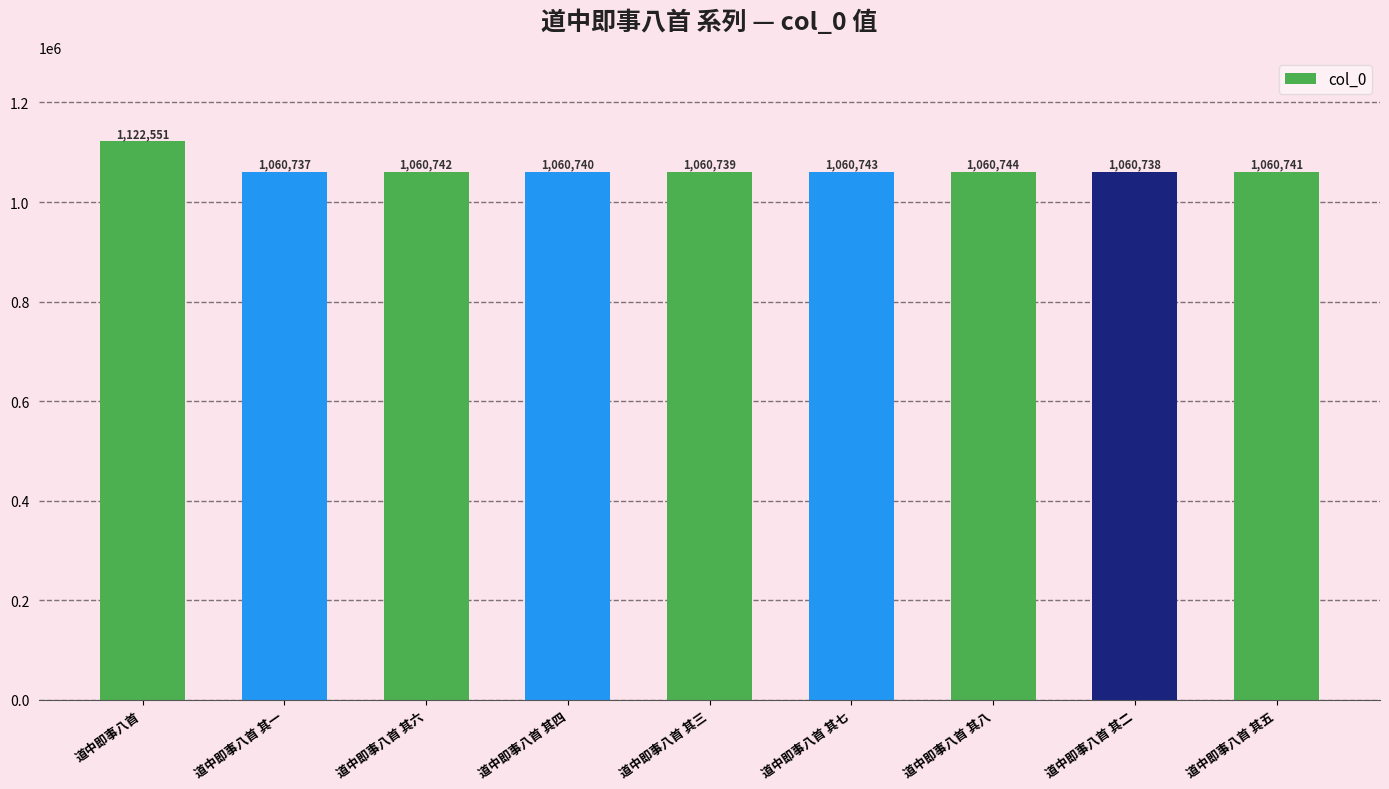

What is the change in value from 道中即事八首 其三 to 道中即事八首 其八?

+5